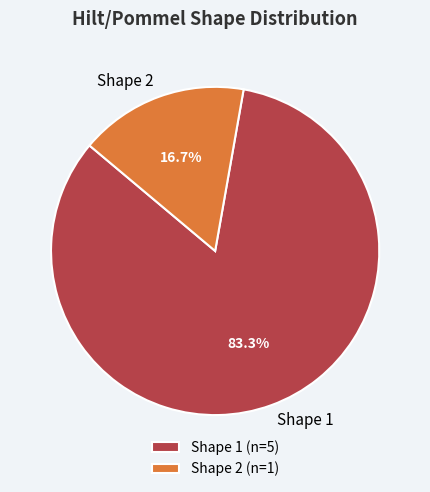

Does any single category account for the majority?

Yes